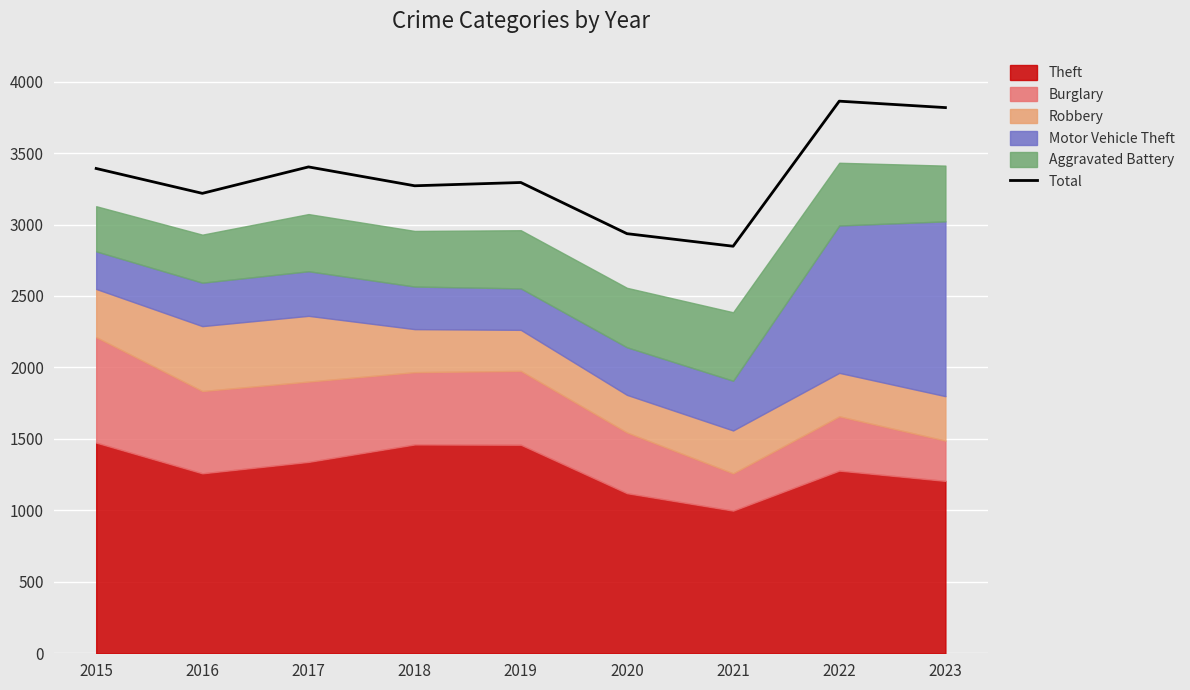

Is it true that the value at 2017 is 2345?

False